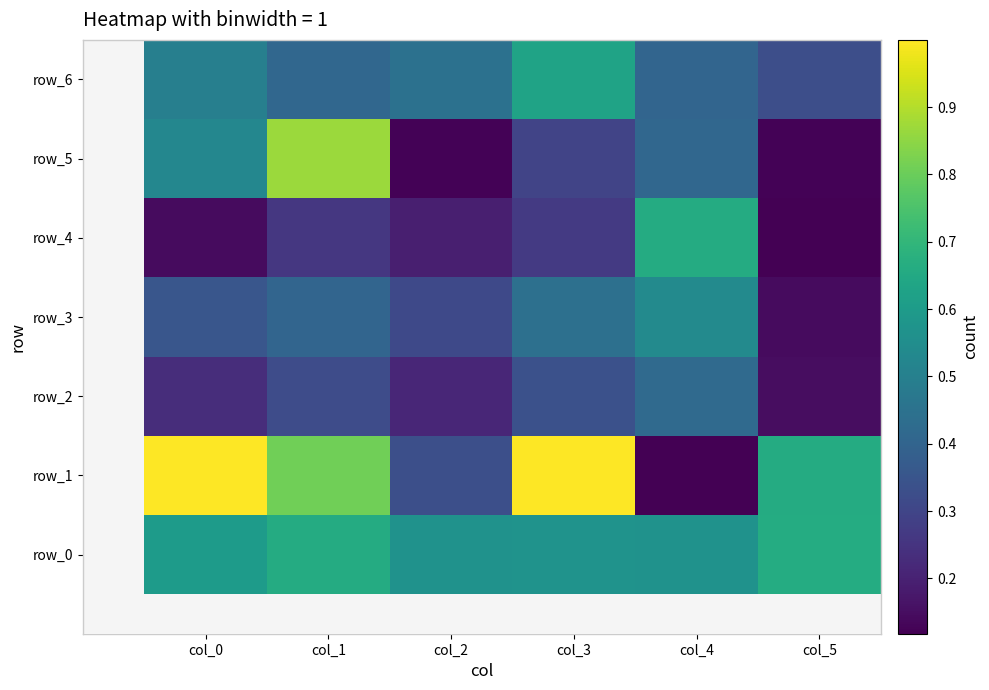

What is the difference between the second highest and second lowest values in the row_1 series?

0.7